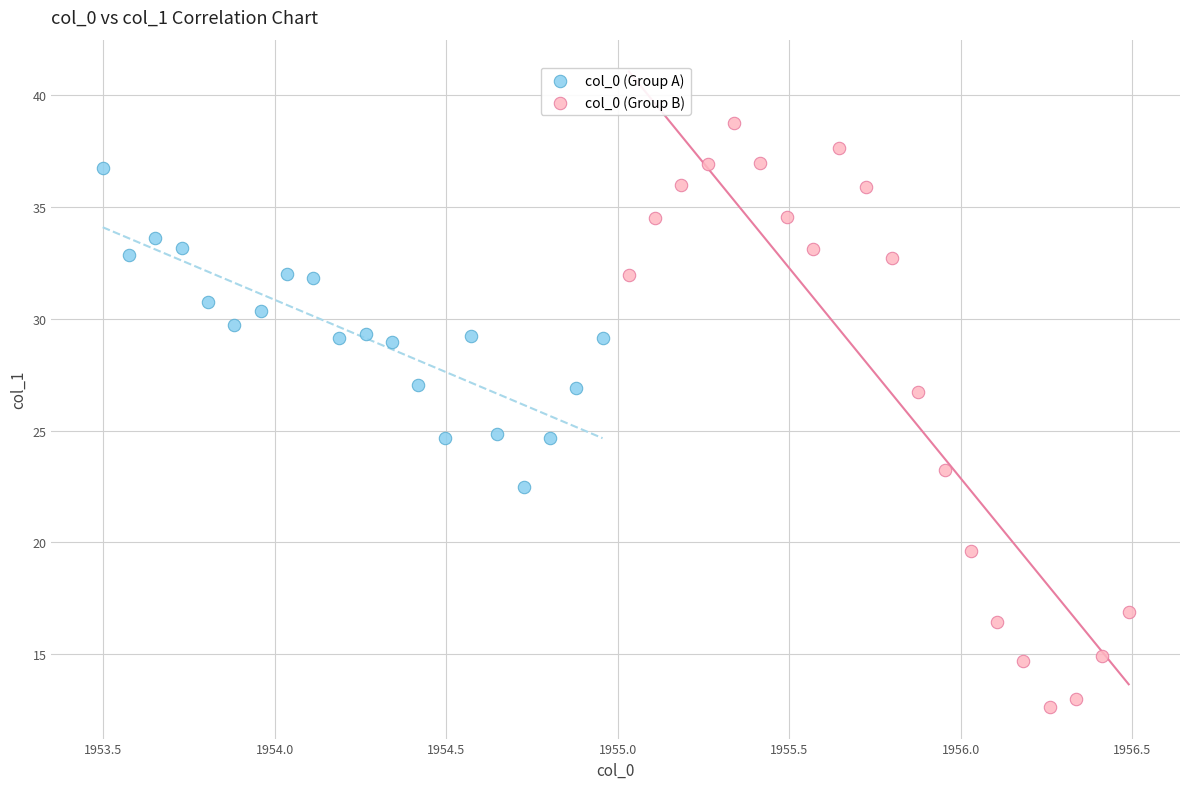

Which series contains the lowest Y value?

col_0 (Group B)